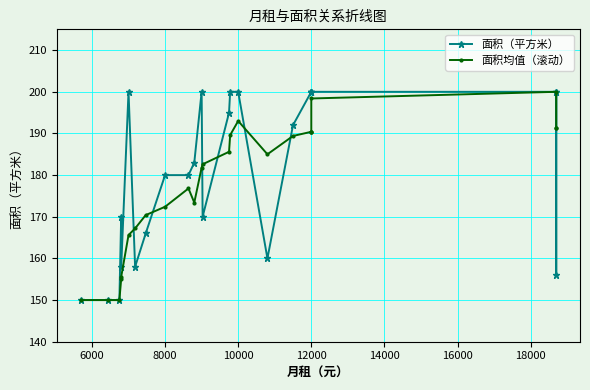

What is the highest value of the 面积（平方米） series?

200.0